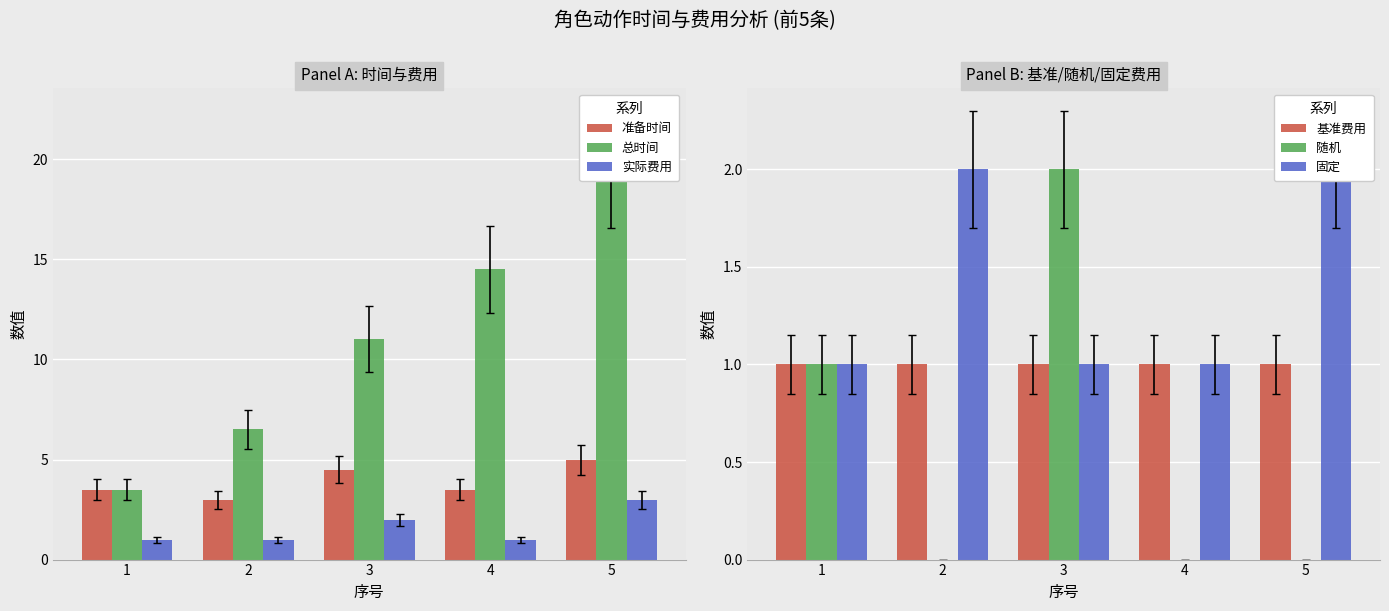

What is the lowest value of the 基准费用 series?

1.0